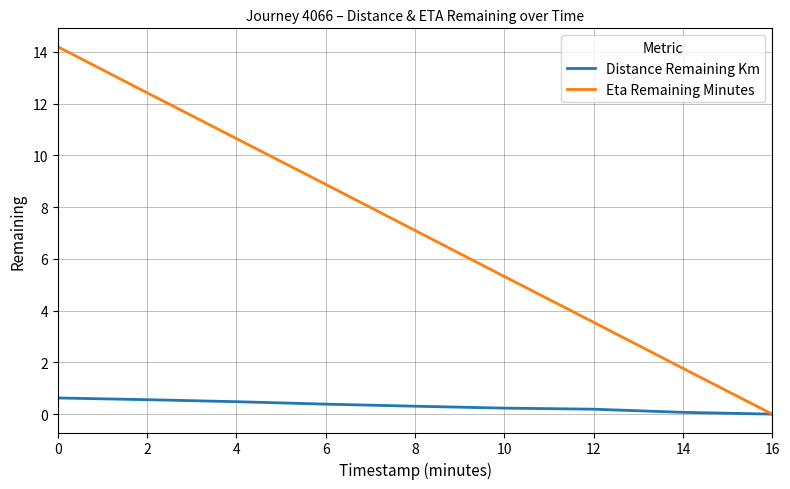

What value does the Distance Remaining Km series have at 8?

0.3